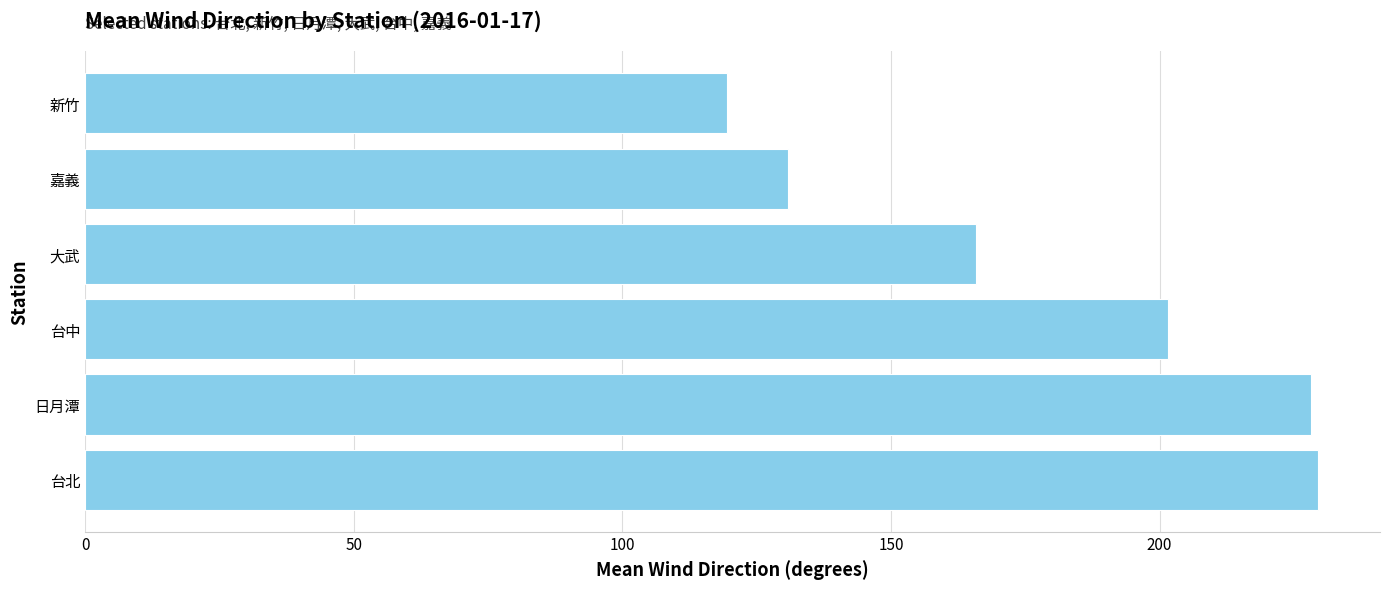

Which label corresponds to the smallest value in the chart?

新竹